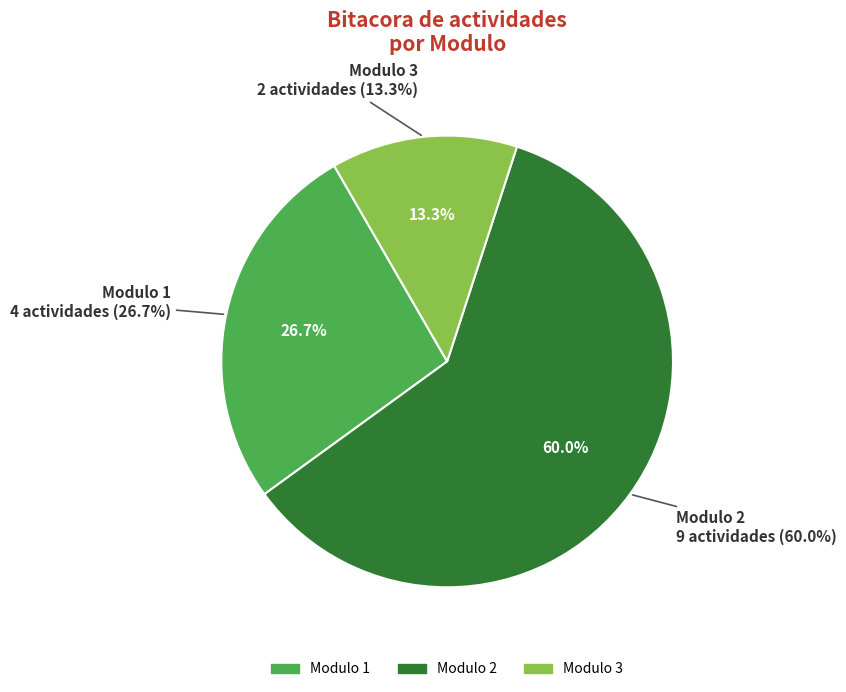

Approximately how many times larger is the value at Modulo 3 compared to Modulo 1?

0.5